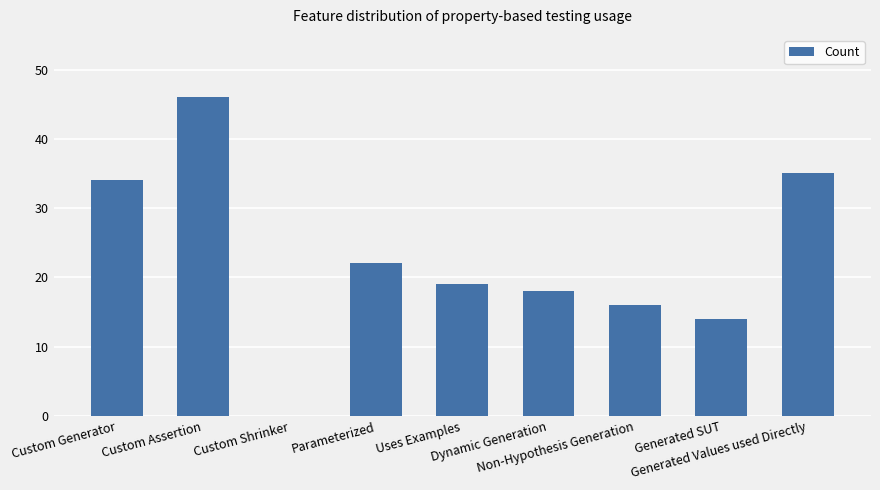

What is the sum of all values?

204